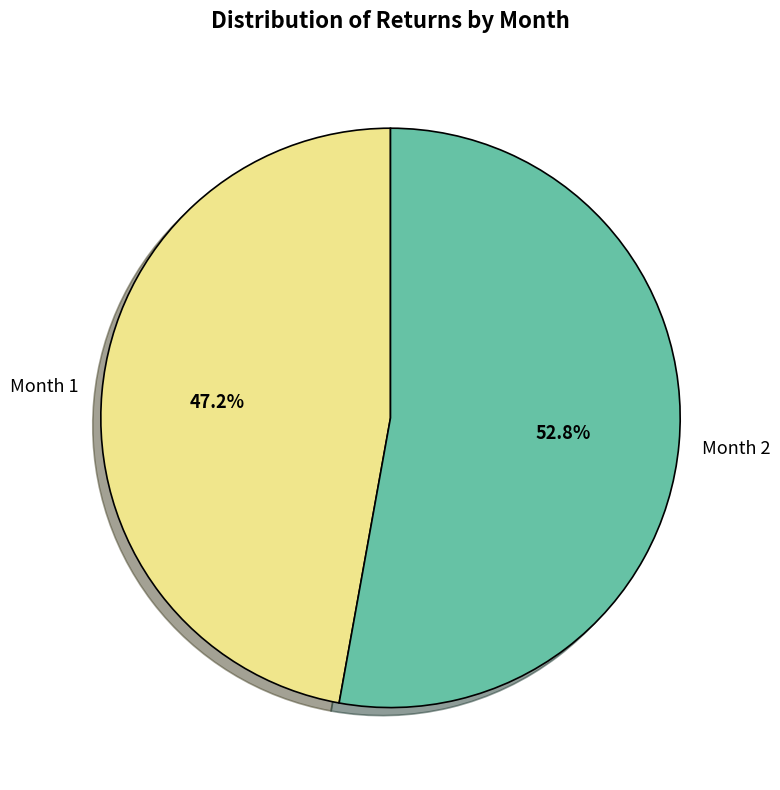

Count the number of slices in the pie.

2